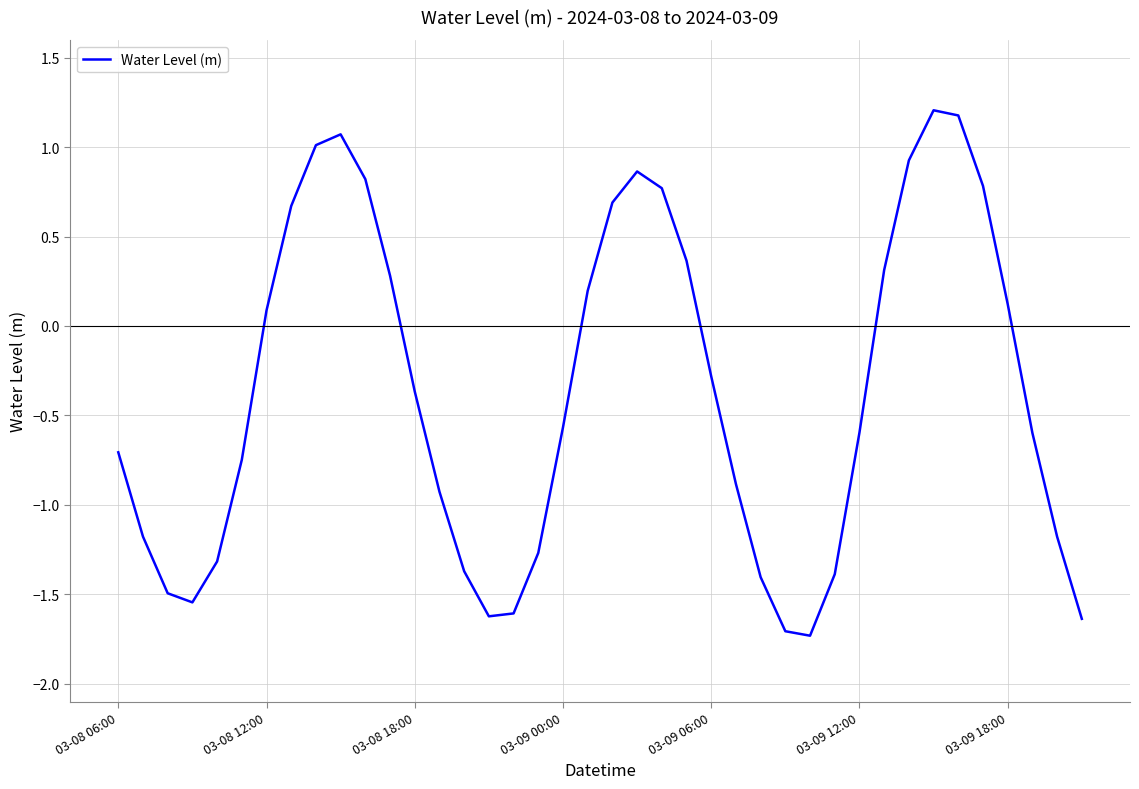

What is the difference between the maximum and minimum values?

2.9